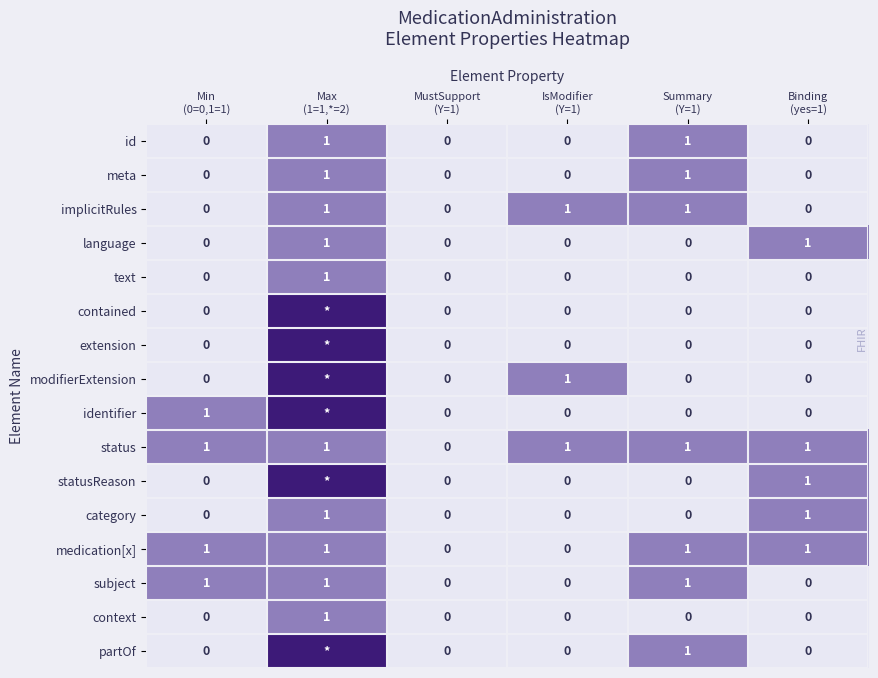

Count the id values in the range 0 to 1.

6